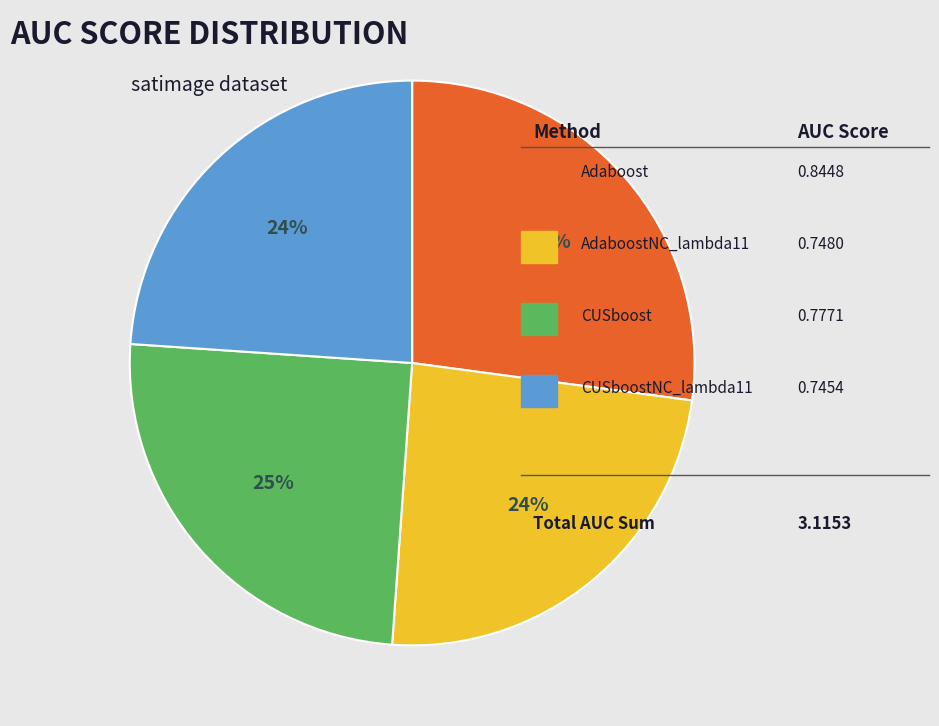

To the nearest percent, what is the average slice percentage?

25%